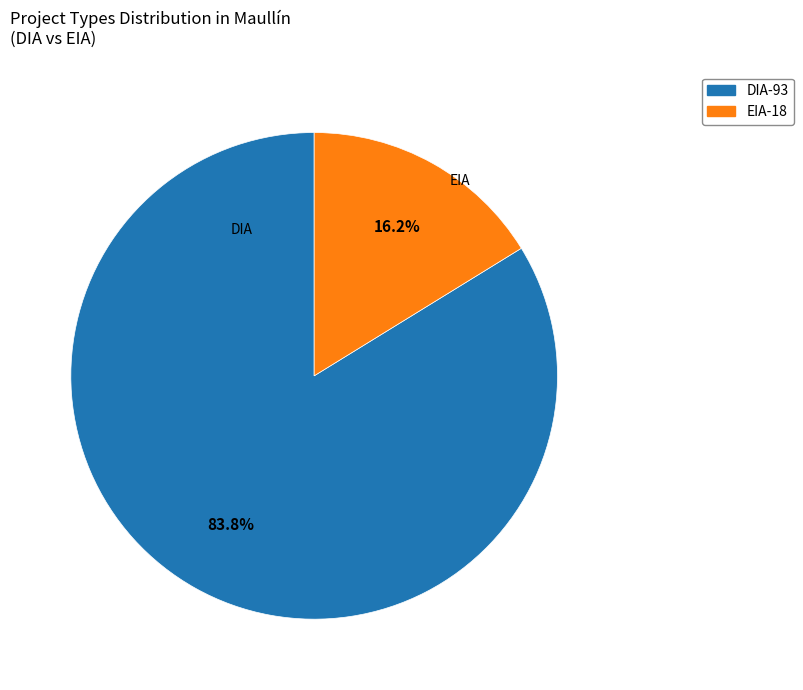

What percentage is the EIA slice, to the nearest percent?

16%